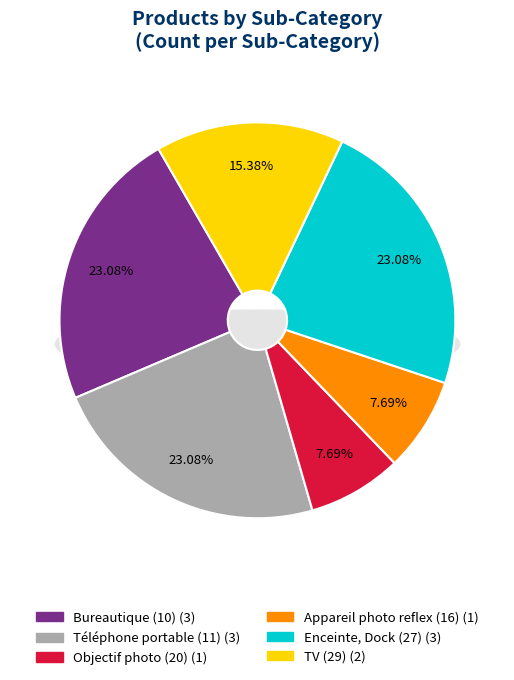

To the nearest percent, what is the average slice percentage?

17%